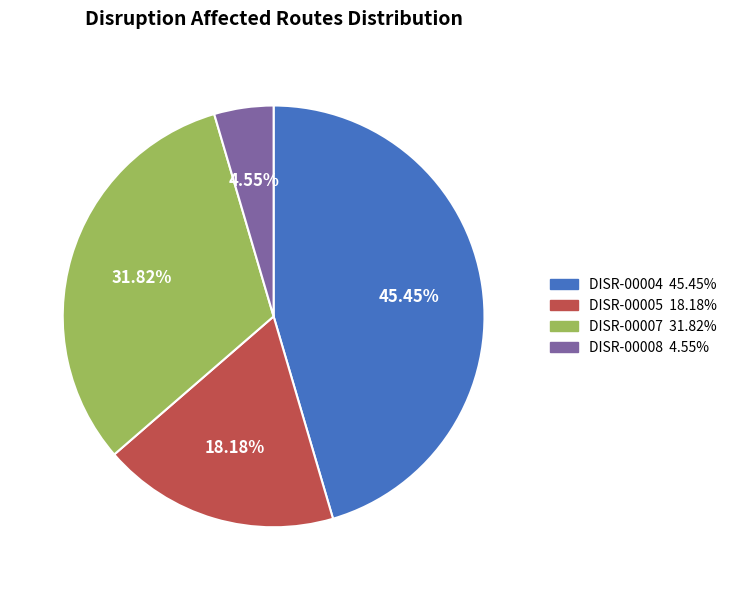

Rank the categories by value from lowest to highest.

DISR-00008, DISR-00005, DISR-00007, DISR-00004